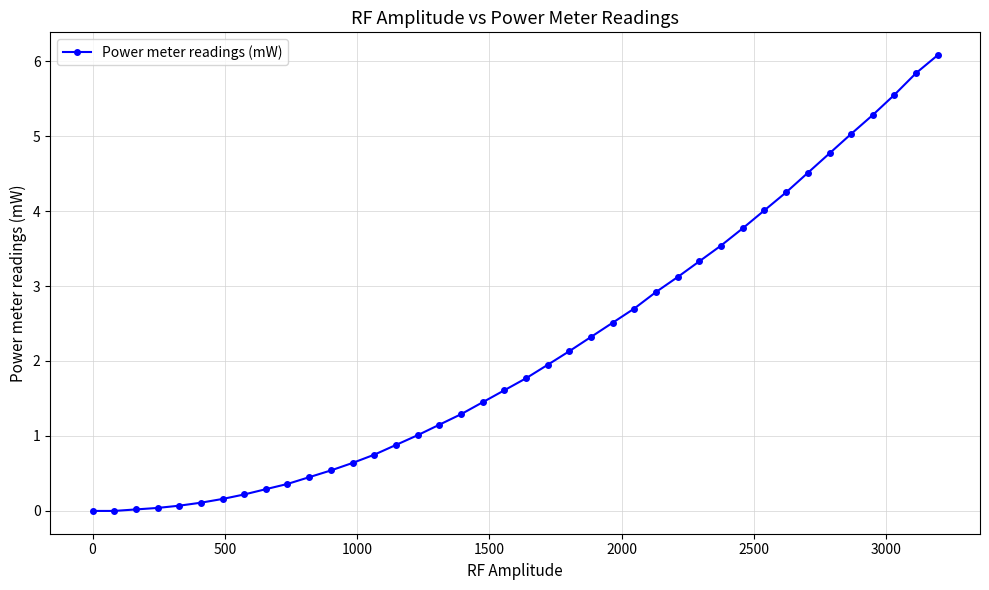

What is the difference between the second highest and minimum values?

5.8